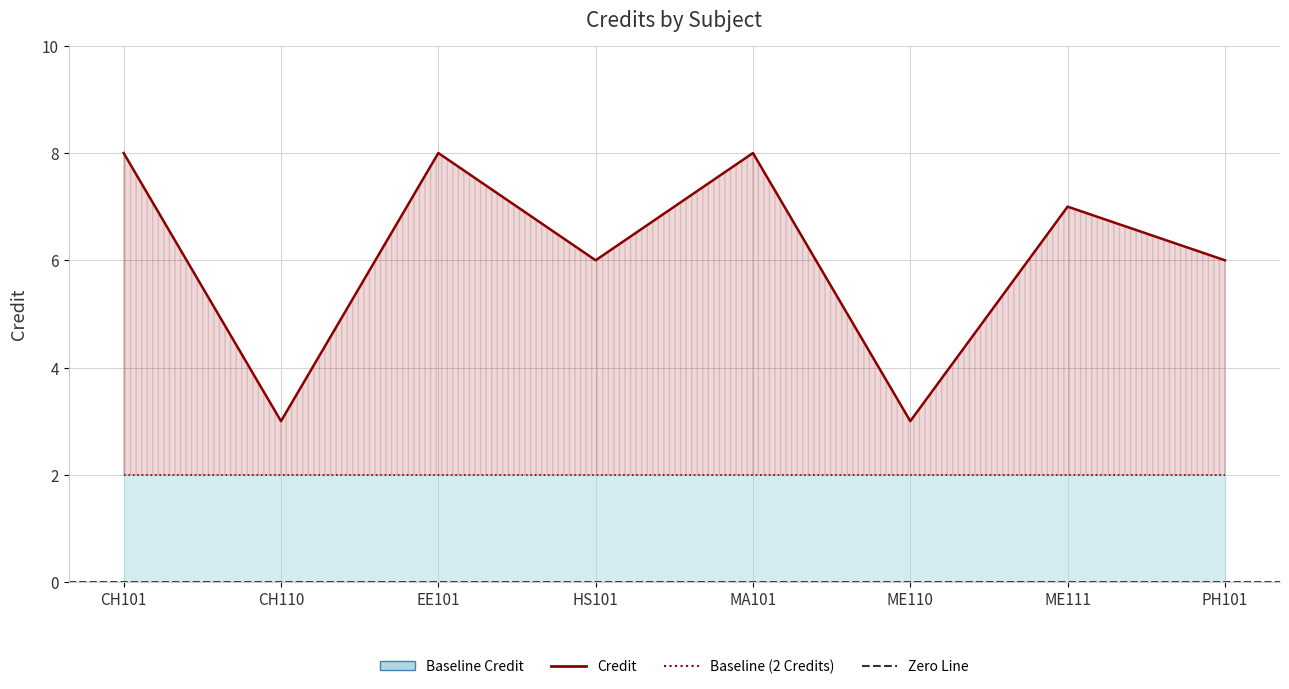

Does the chart display data point markers on the line(s)?

No